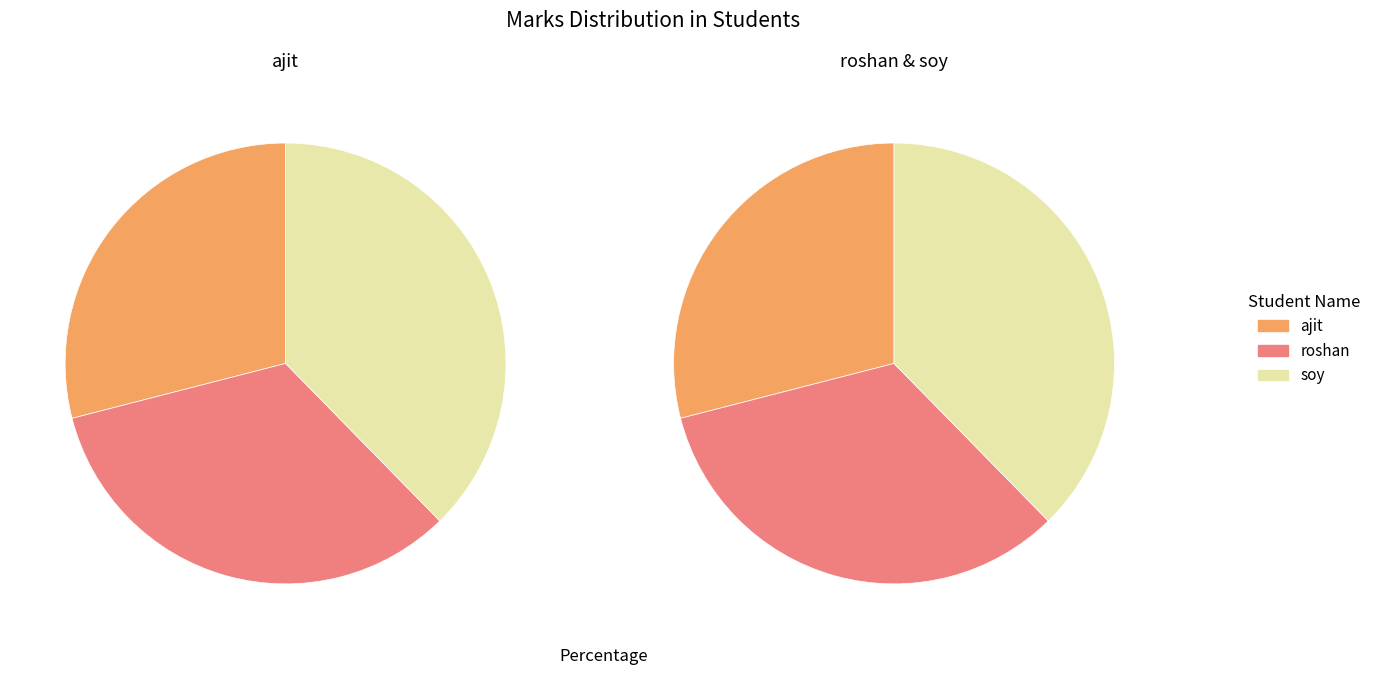

Rank the categories by value from lowest to highest.

ajit, roshan, soy